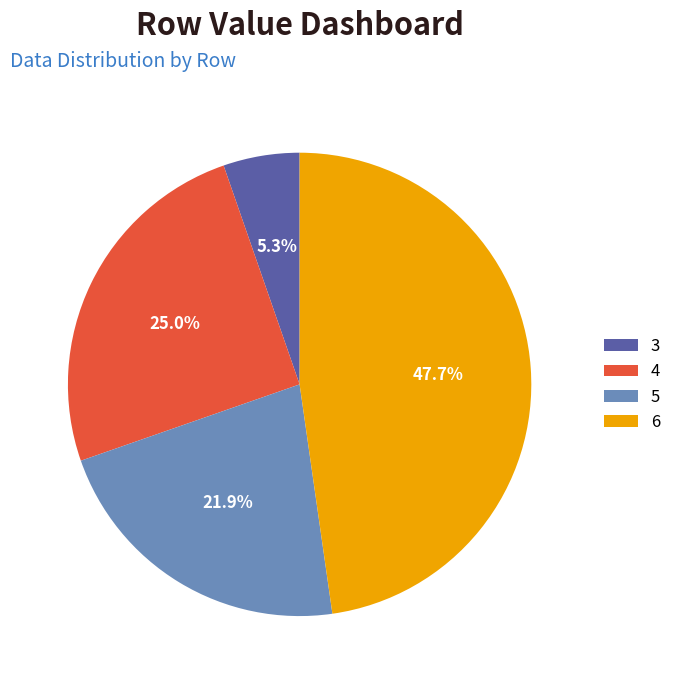

True or false: 4 accounts for 36% of the total.

False